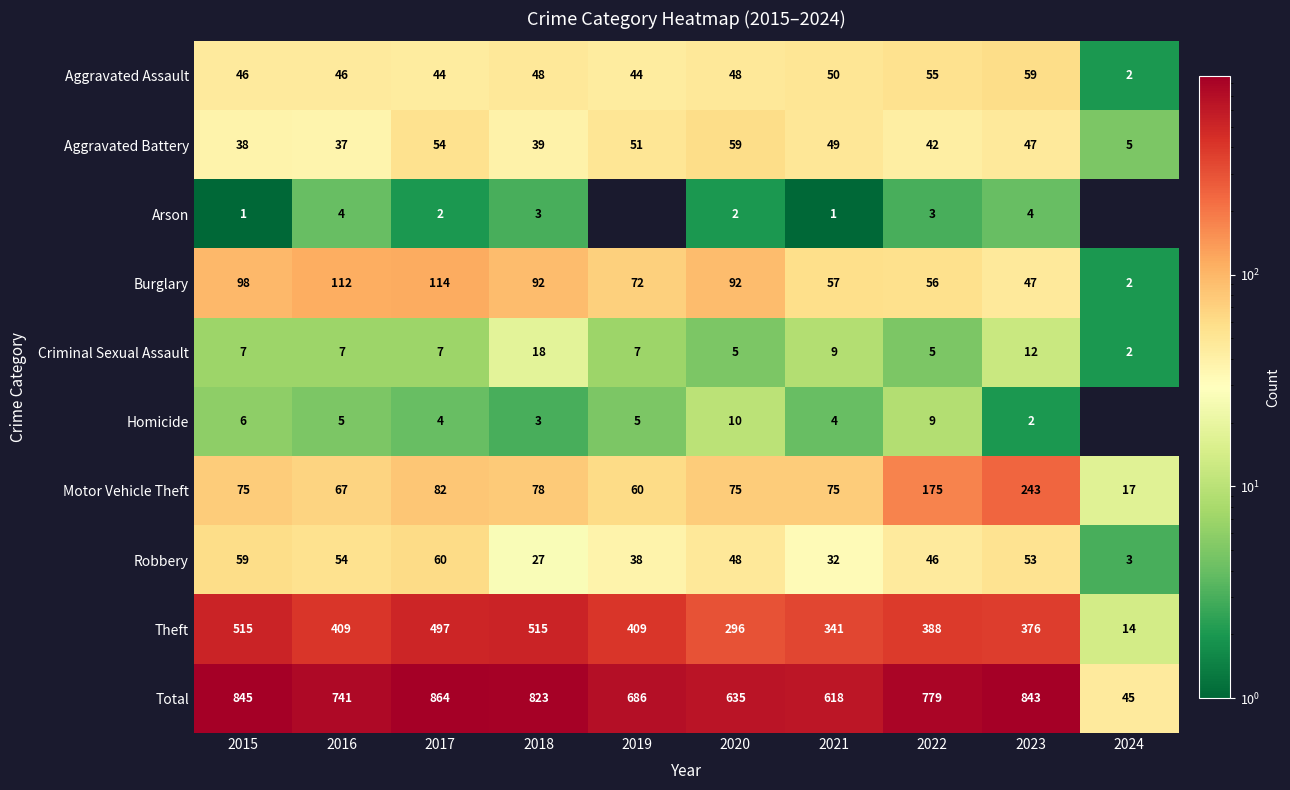

At which category is the sum across all series the highest?

2017